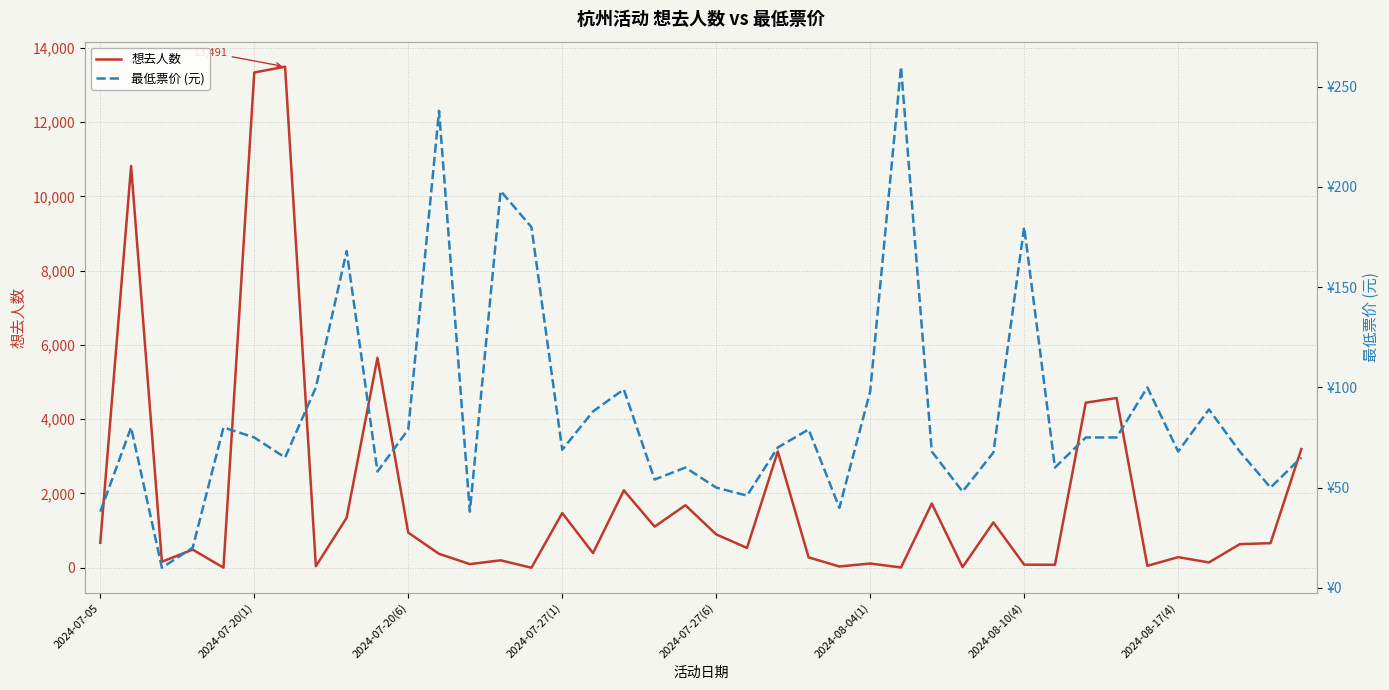

Rank the series at 28 from highest to lowest value.

最低票价 (元), 想去人数